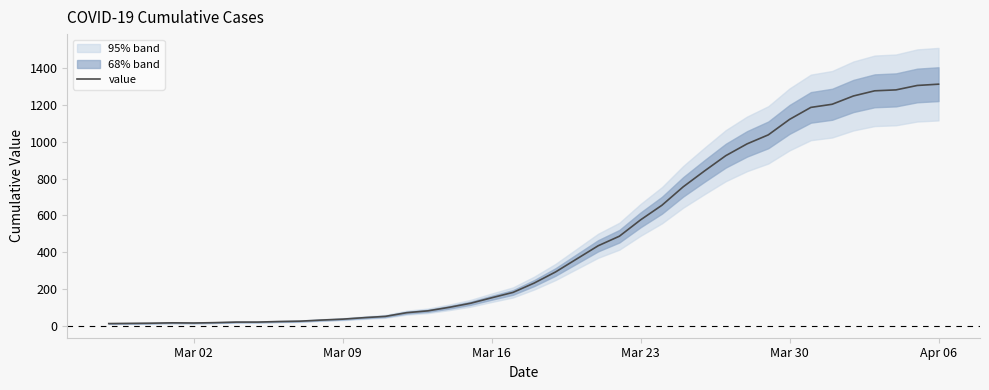

How many points are lower than both their immediate neighbors (excluding endpoints)?

1